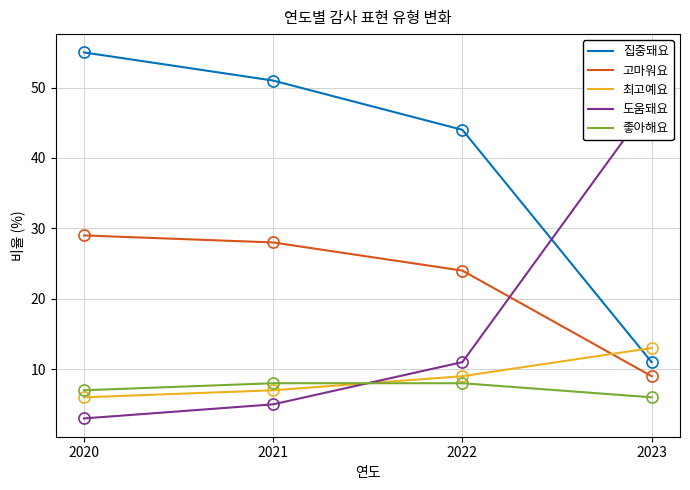

Reading right to left, transcribe all the data shown in this chart.

집중돼요: 2023=11	2022=44	2021=51	2020=55
고마워요: 2023=9	2022=24	2021=28	2020=29
최고예요: 2023=13	2022=9	2021=7	2020=6
도움돼요: 2023=48	2022=11	2021=5	2020=3
좋아해요: 2023=6	2022=8	2021=8	2020=7